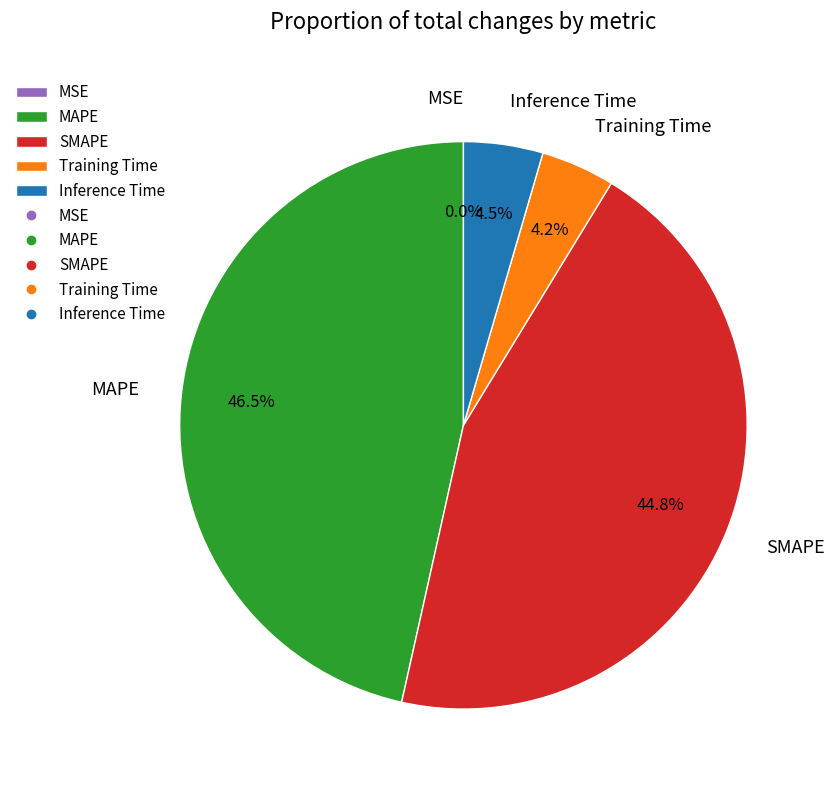

What percentage is NOT represented by MSE?

100.0%